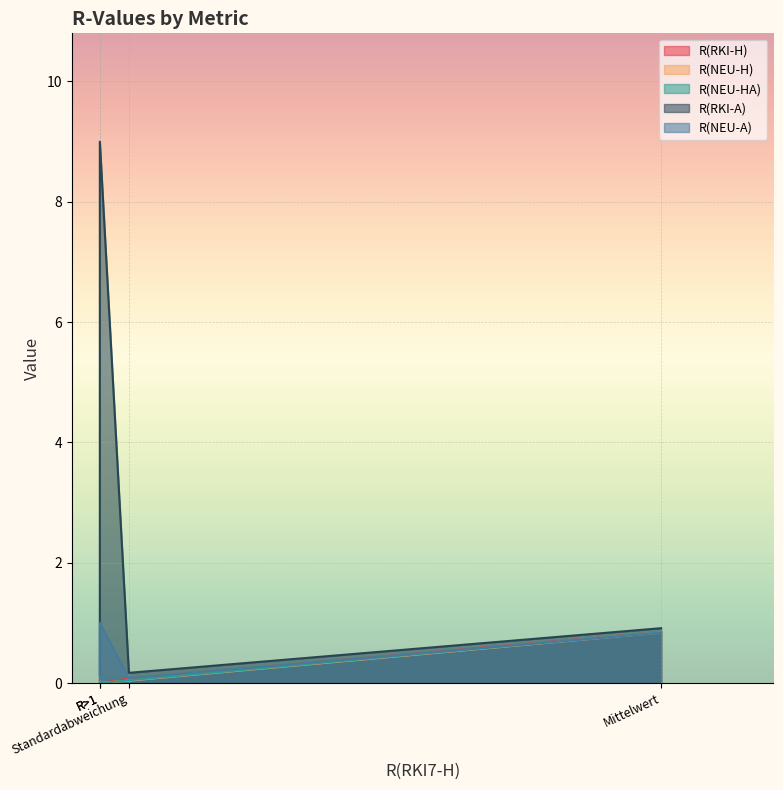

Is it true that R(RKI-H) equals 0.8 at Mittelwert?

True